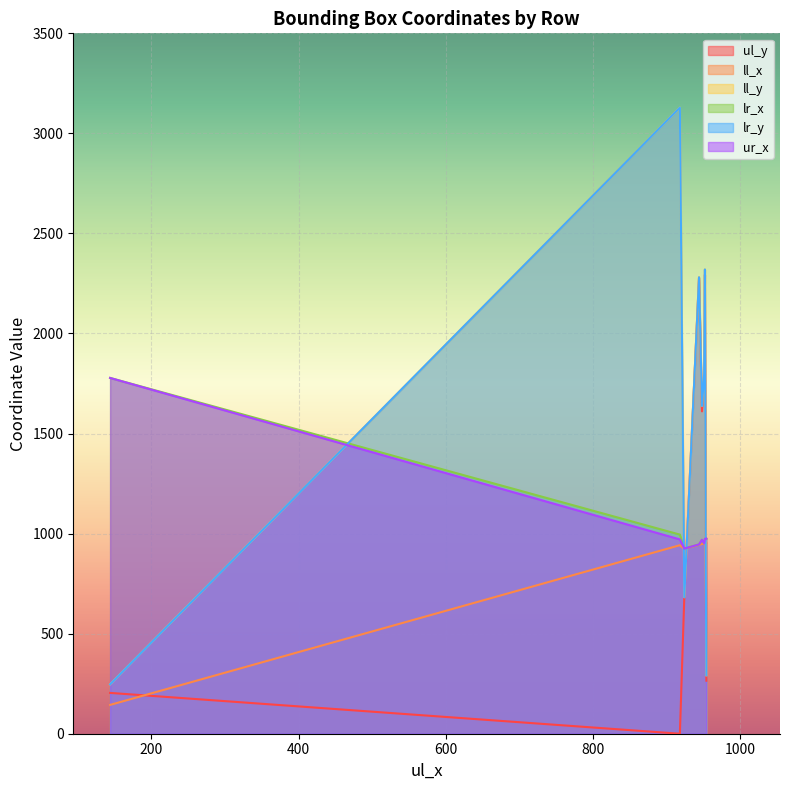

Which series has the largest range (max minus min)?

ll_y